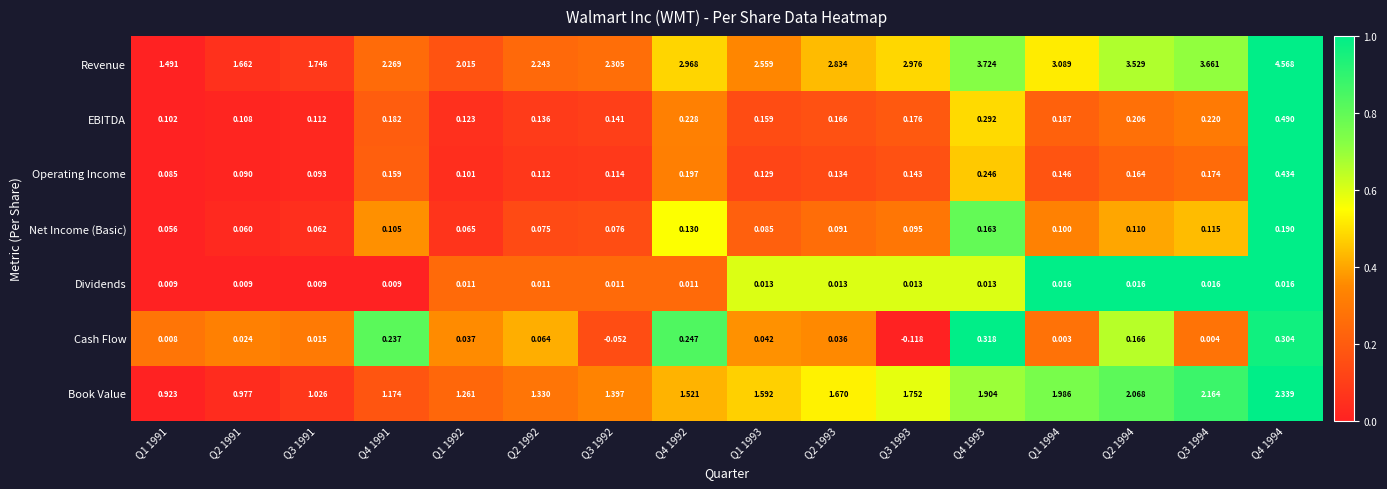

List the series in order of their peak value, highest first.

Revenue, Book Value, EBITDA, Operating Income, Cash Flow, Net Income (Basic), Dividends